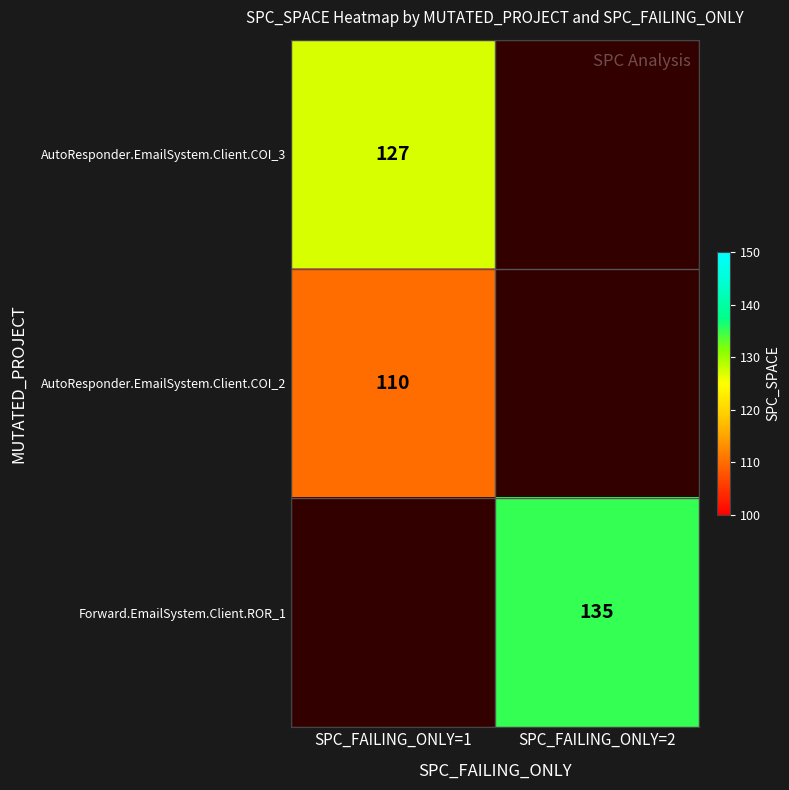

Is the value of Forward.EmailSystem.Client.ROR_1 at SPC_FAILING_ONLY=2 greater than the value of AutoResponder.EmailSystem.Client.COI_2 at SPC_FAILING_ONLY=1?

Yes